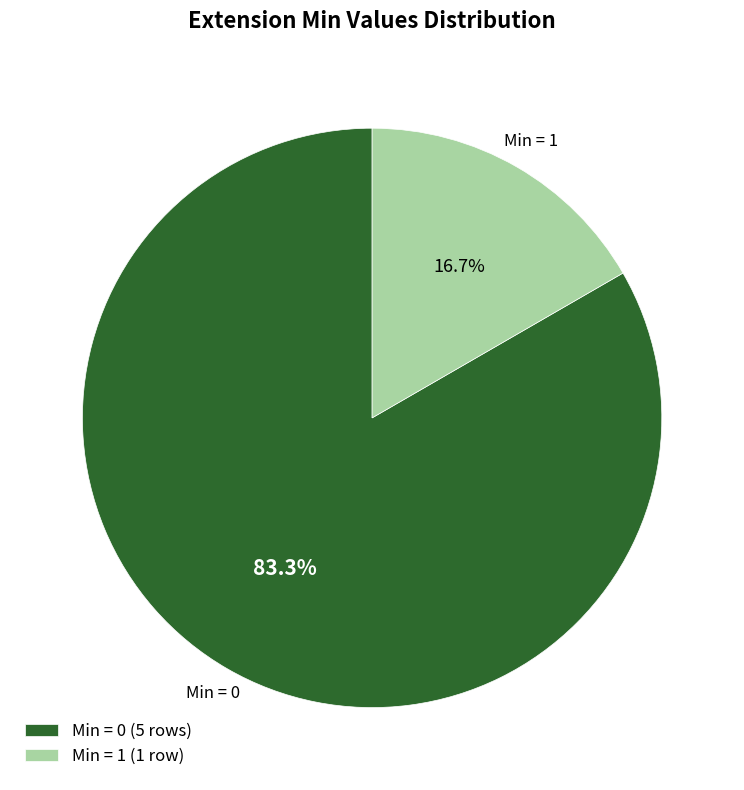

Count the number of slices in the pie.

2